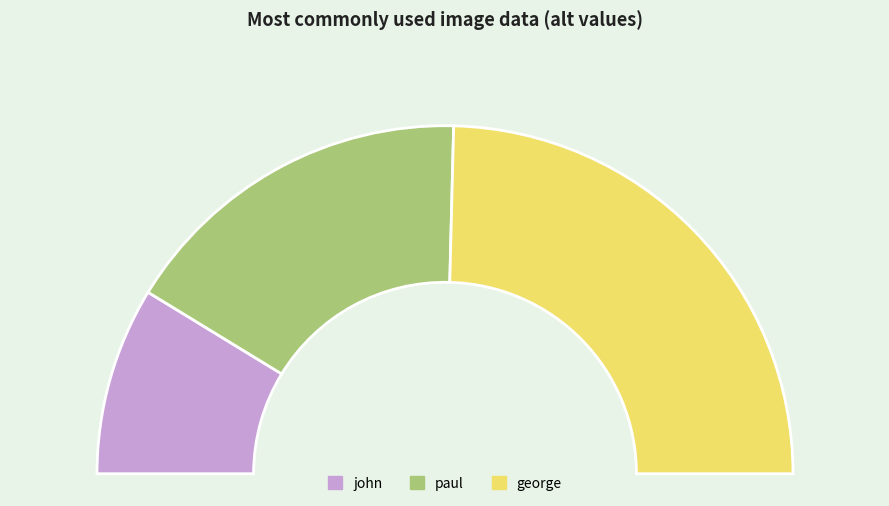

Does george account for over 50% of the chart?

No